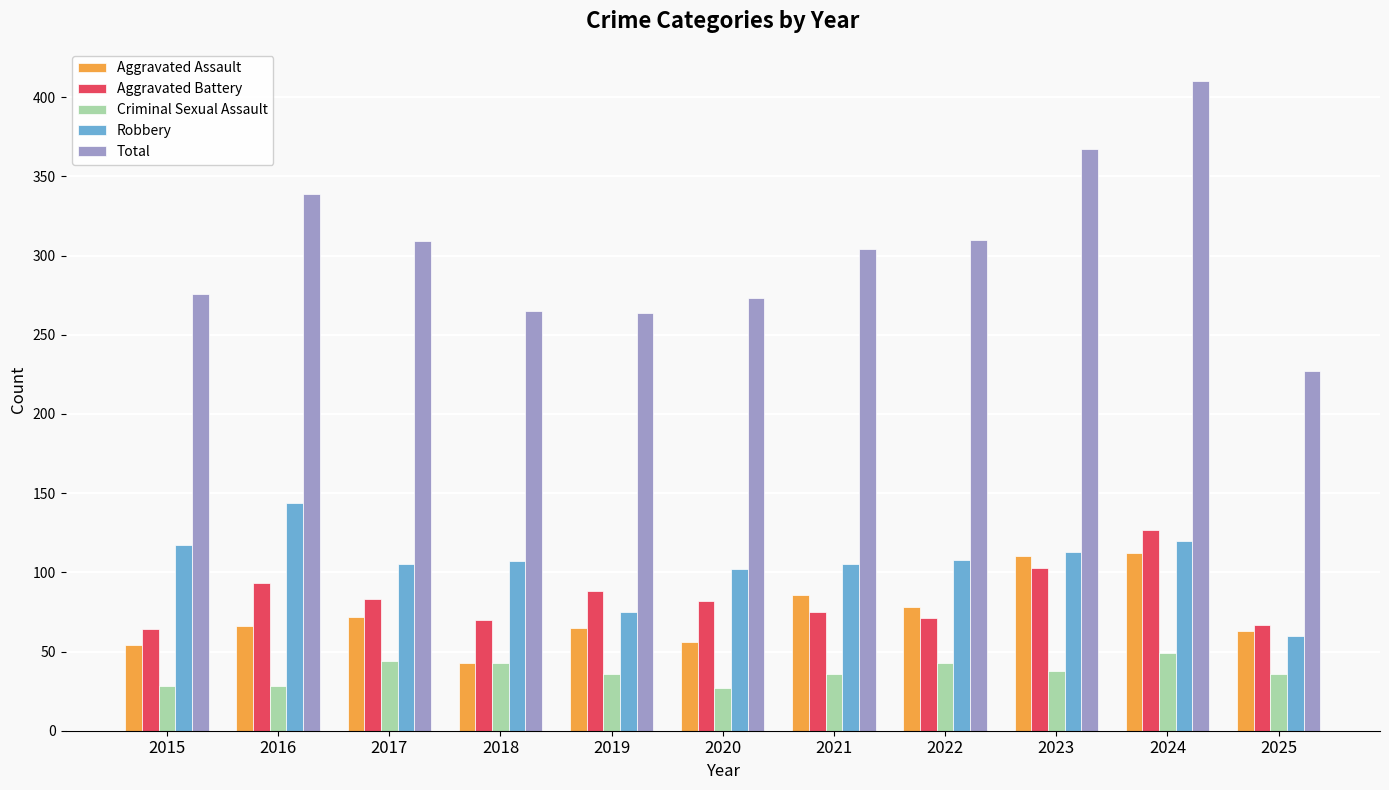

How many bars are there in each group?

5